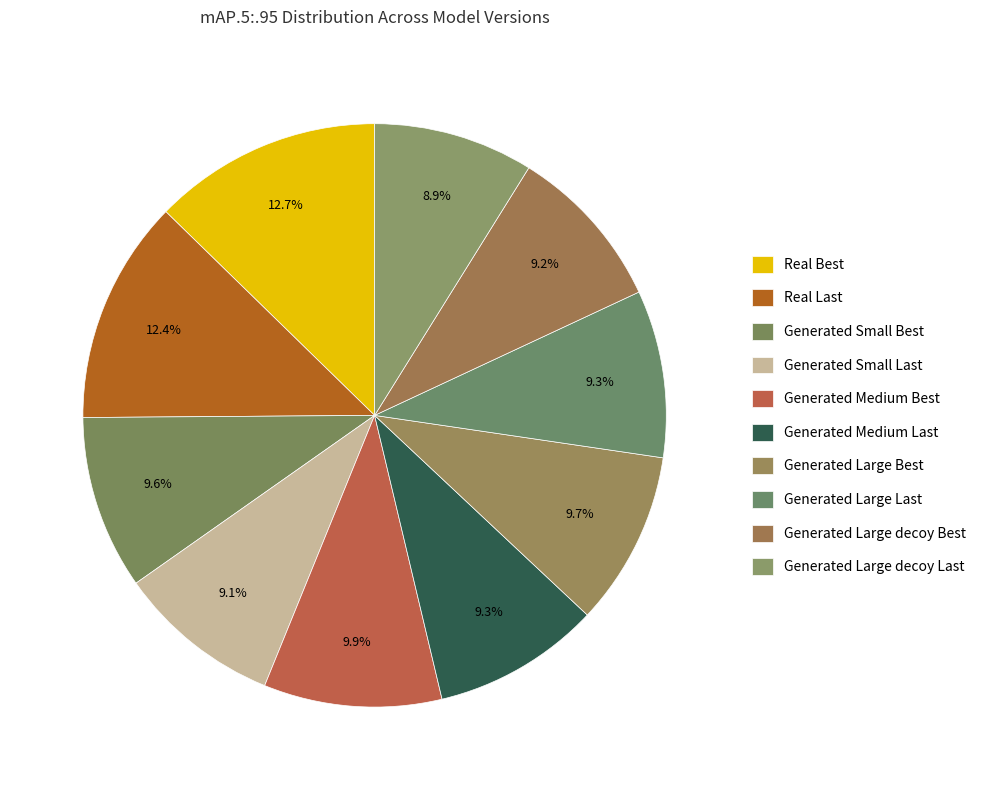

Count the number of slices in the pie.

10